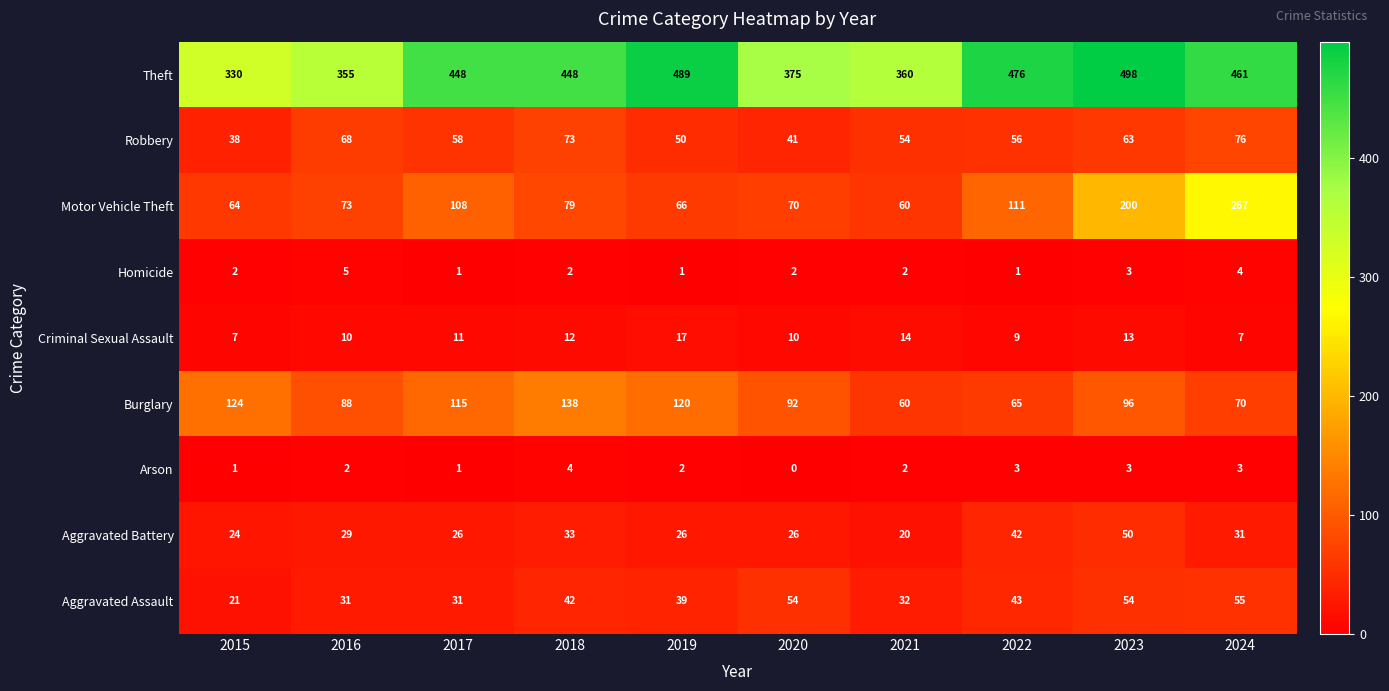

What is the difference between the second highest and second lowest values in the Homicide series?

3